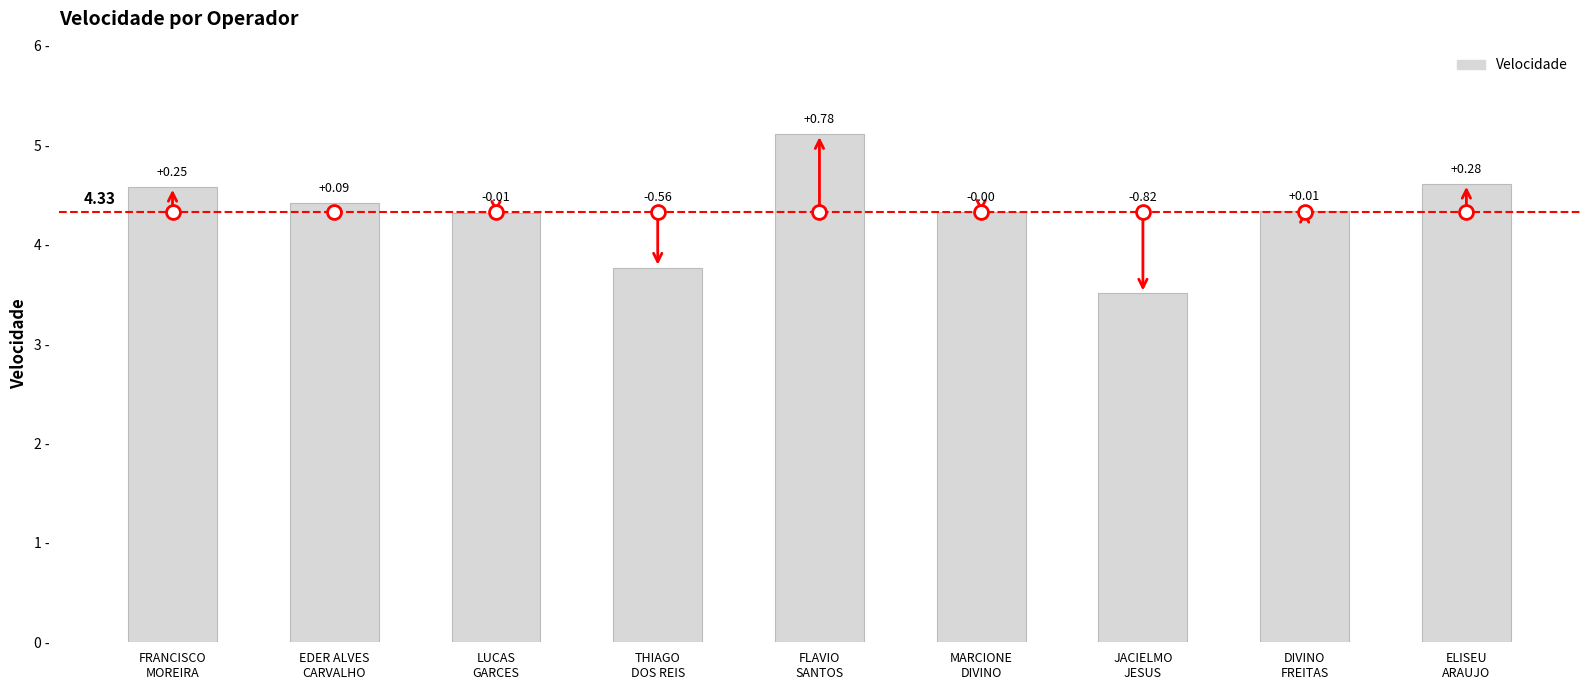

At which label does the data first exceed 4?

FRANCISCO
MOREIRA